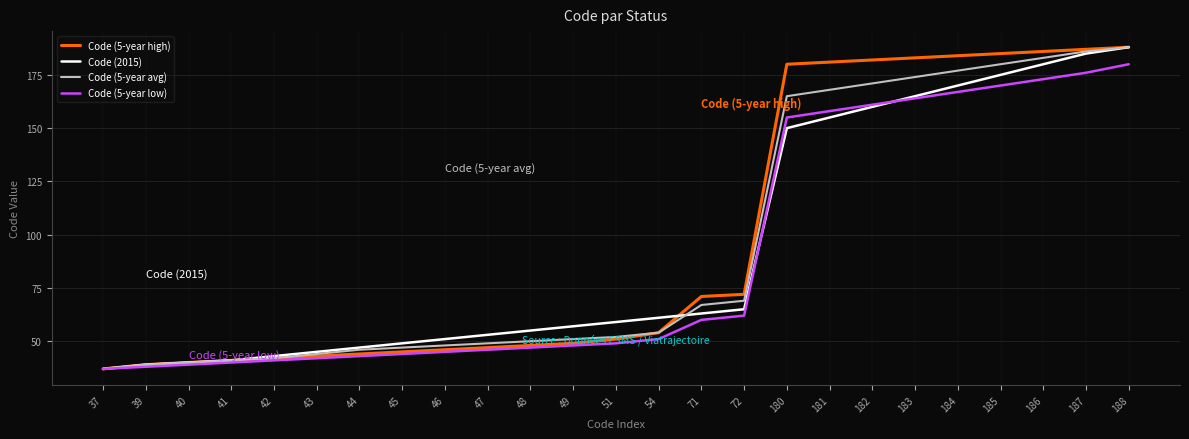

Which series changed the most between 44 and 180?

Code (5-year high)